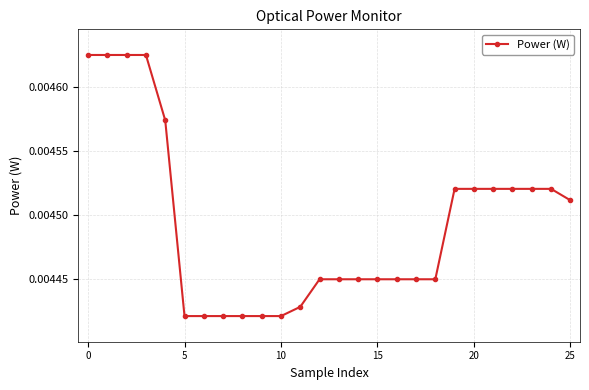

Count the values in the range 0 to 1.

26